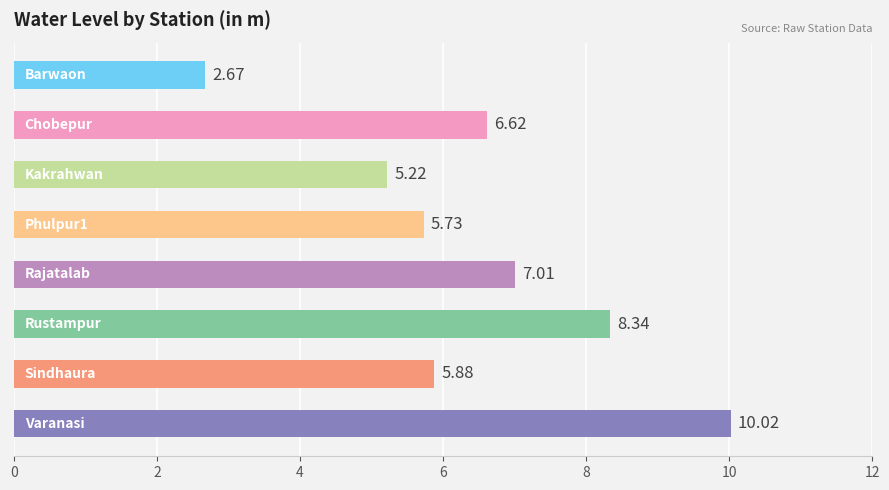

What is the difference between the maximum and second lowest values?

4.8